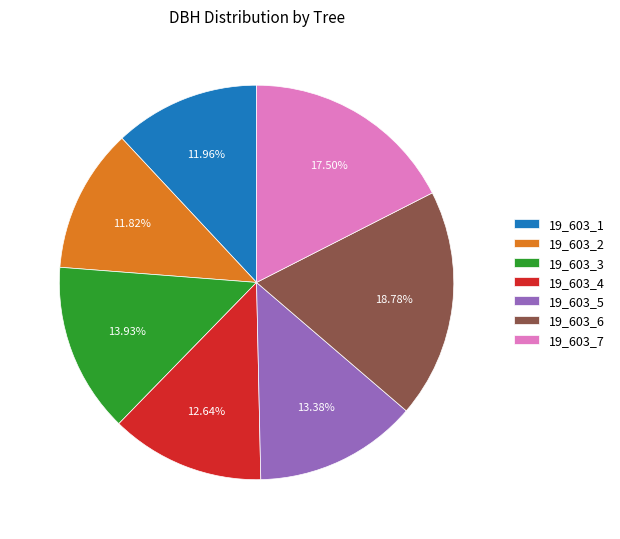

To the nearest percent, what percentage of the pie is 19_603_4?

13%